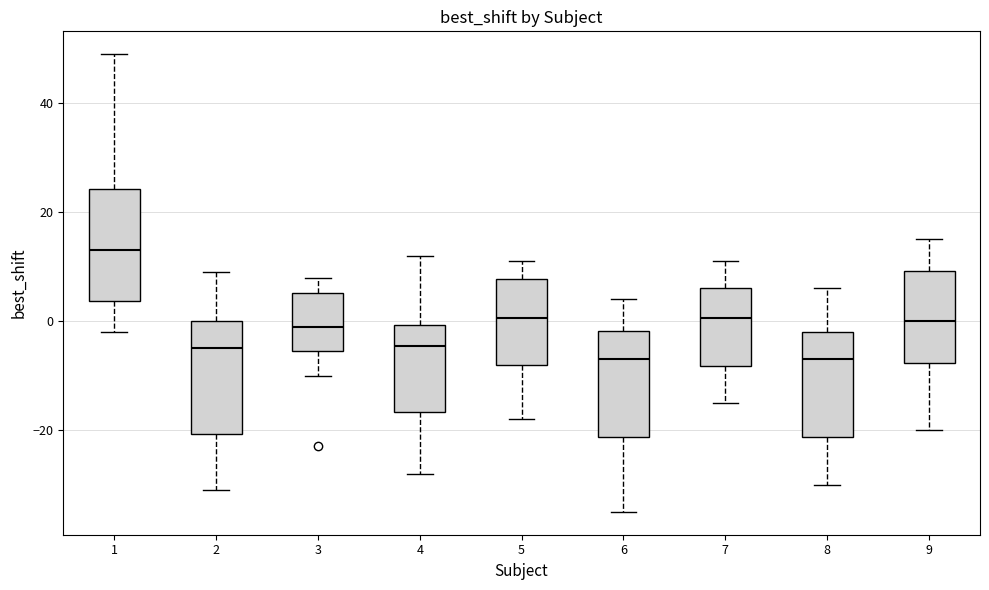

Reading left to right, transcribe this box plot: for each box, give where its median line is, the range the box spans, and where its two whiskers end, as read against the y-axis. The values are not printed on the chart, so give them approximately, as read against the axis.

1: median 14, box 4 to 24, whiskers -2 to 50
2: median -4, box -20 to 0, whiskers -30 to 10
3: median 0, box -6 to 6, whiskers -10 to 8
4: median -4, box -16 to 0, whiskers -28 to 12
5: median 0, box -8 to 8, whiskers -18 to 12
6: median -6, box -22 to -2, whiskers -34 to 4
7: median 0, box -8 to 6, whiskers -14 to 12
8: median -6, box -22 to -2, whiskers -30 to 6
9: median 0, box -8 to 10, whiskers -20 to 16